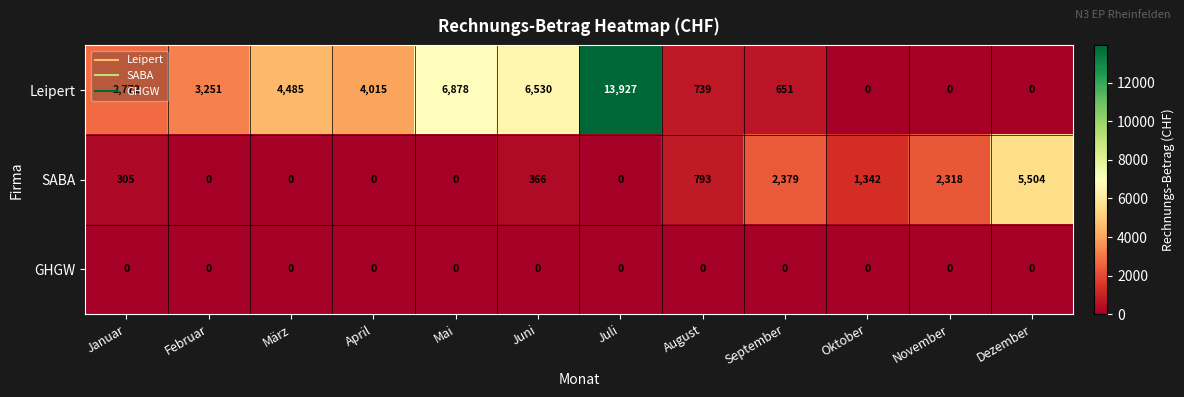

At which label is Leipert closest to 6963?

Mai